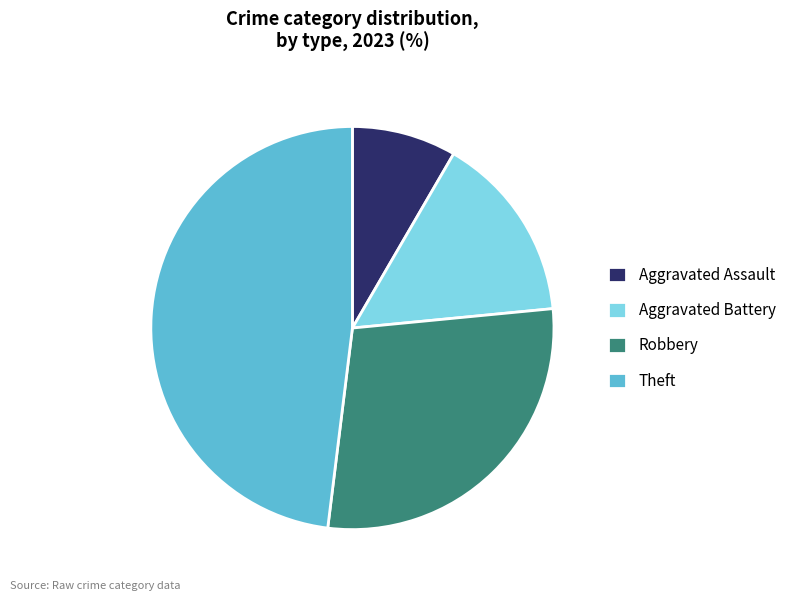

Is Theft the majority of the pie?

No